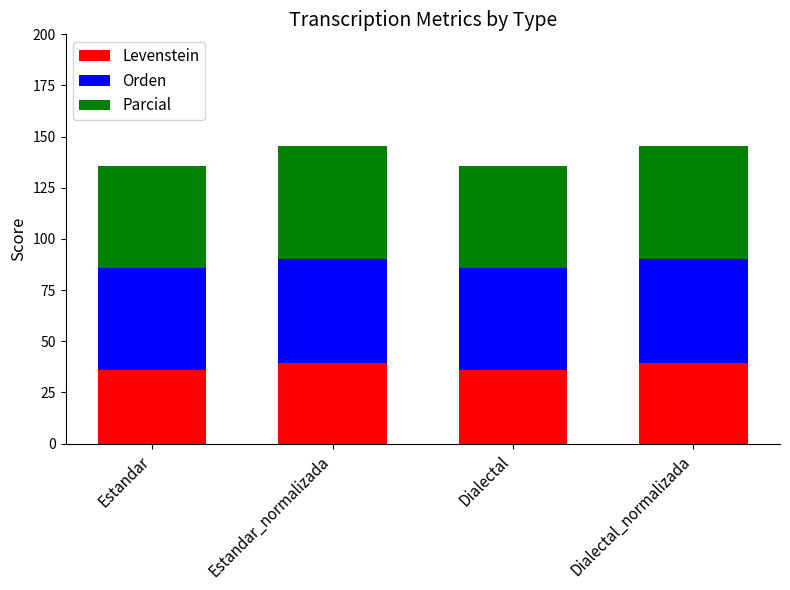

Reading left to right, what are the values for Levenstein?

Estandar=36.2	Estandar_normalizada=39.4	Dialectal=36.2	Dialectal_normalizada=39.4